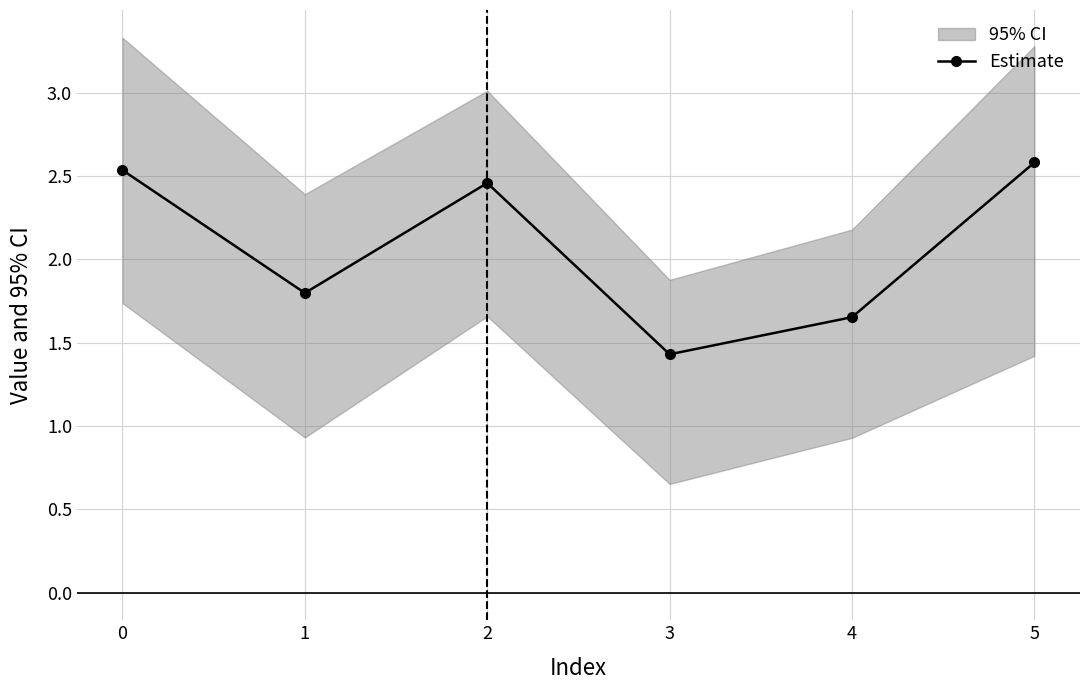

What is the lowest value of the Estimate series?

1.4